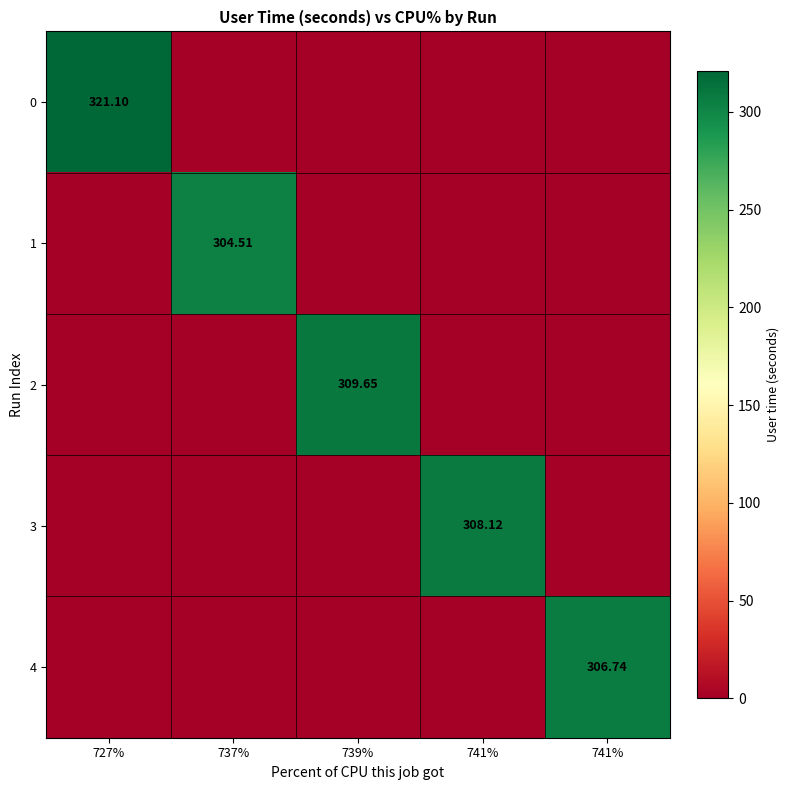

What is the difference between the maximum and minimum values in the 4 series?

306.7